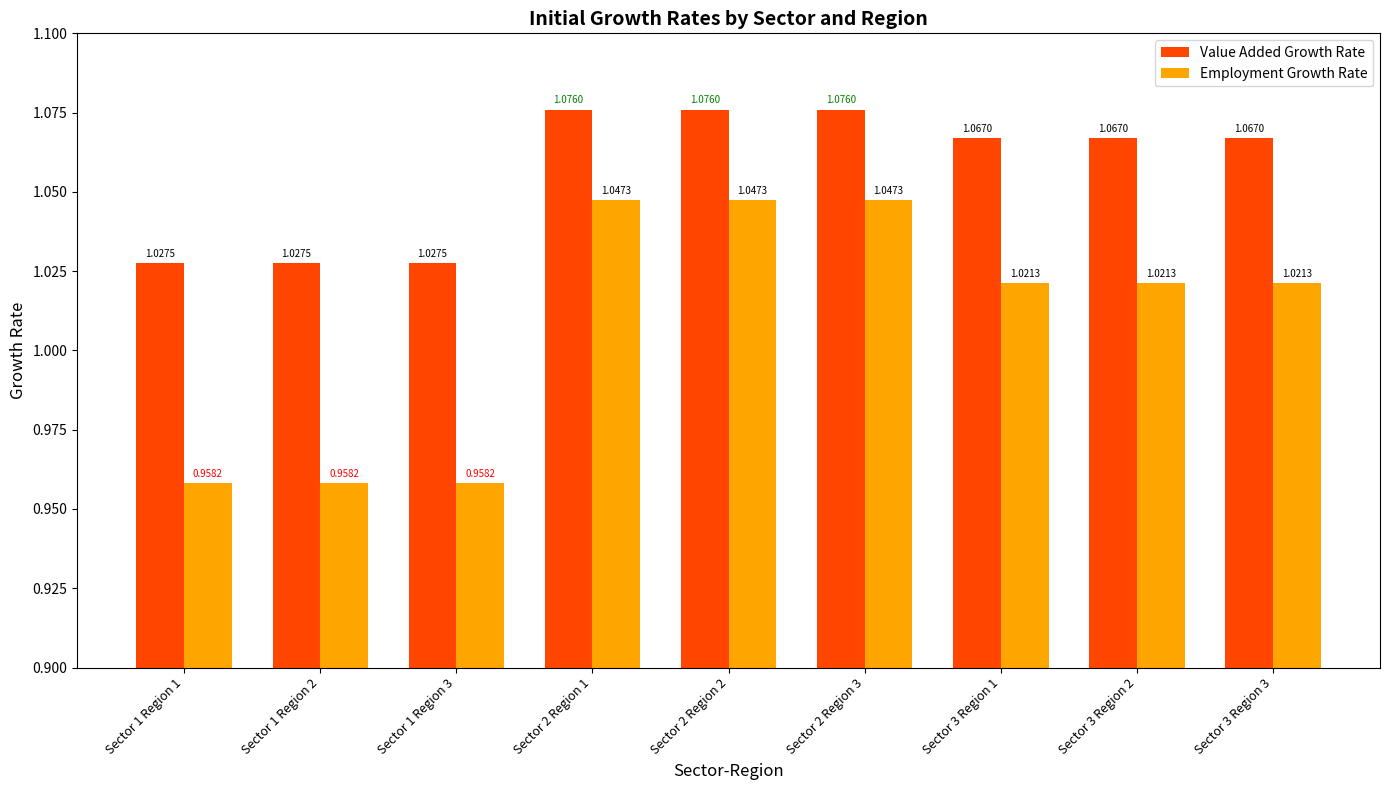

How many groups of bars are there?

9